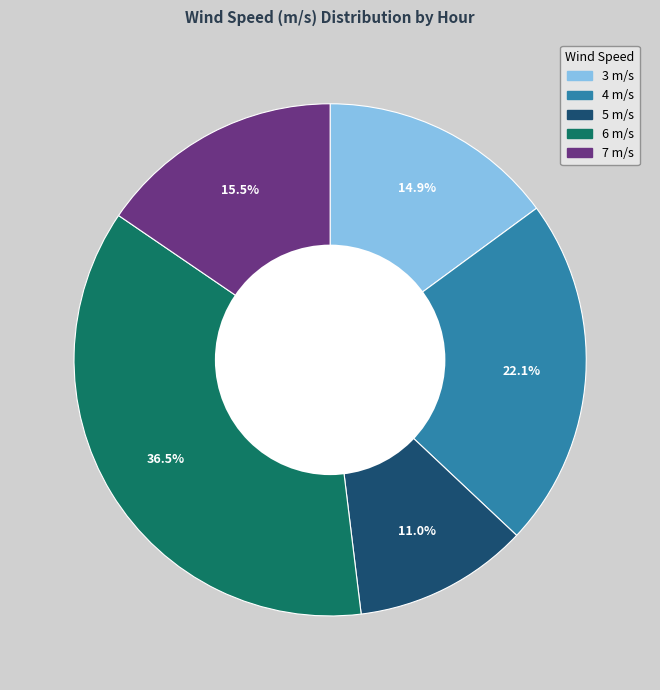

Does any single category account for the majority?

No